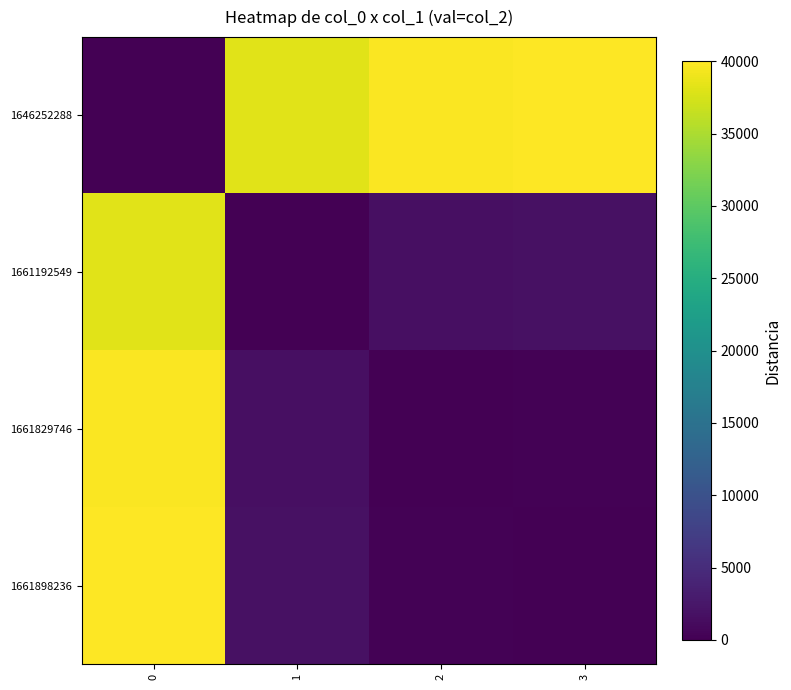

At 3, list the series in order from smallest to largest.

1661898236, 1661829746, 1661192549, 1646252288